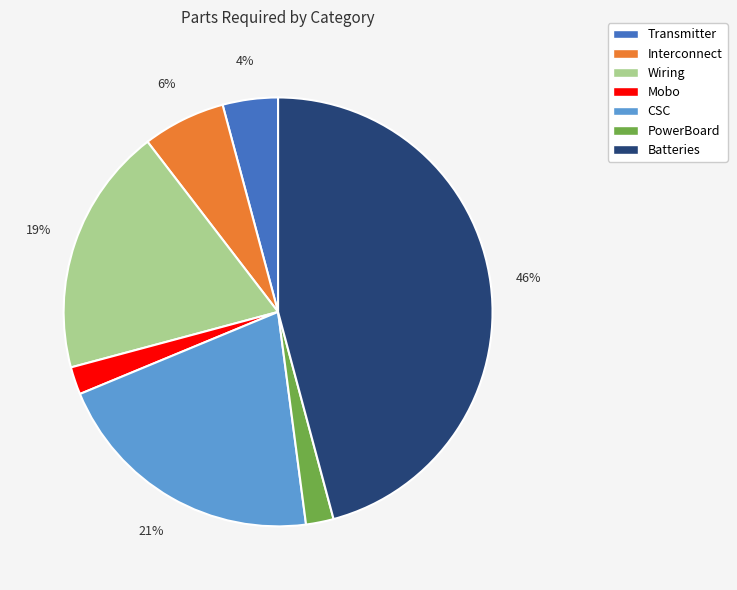

True or false: CSC accounts for 21% of the total.

True